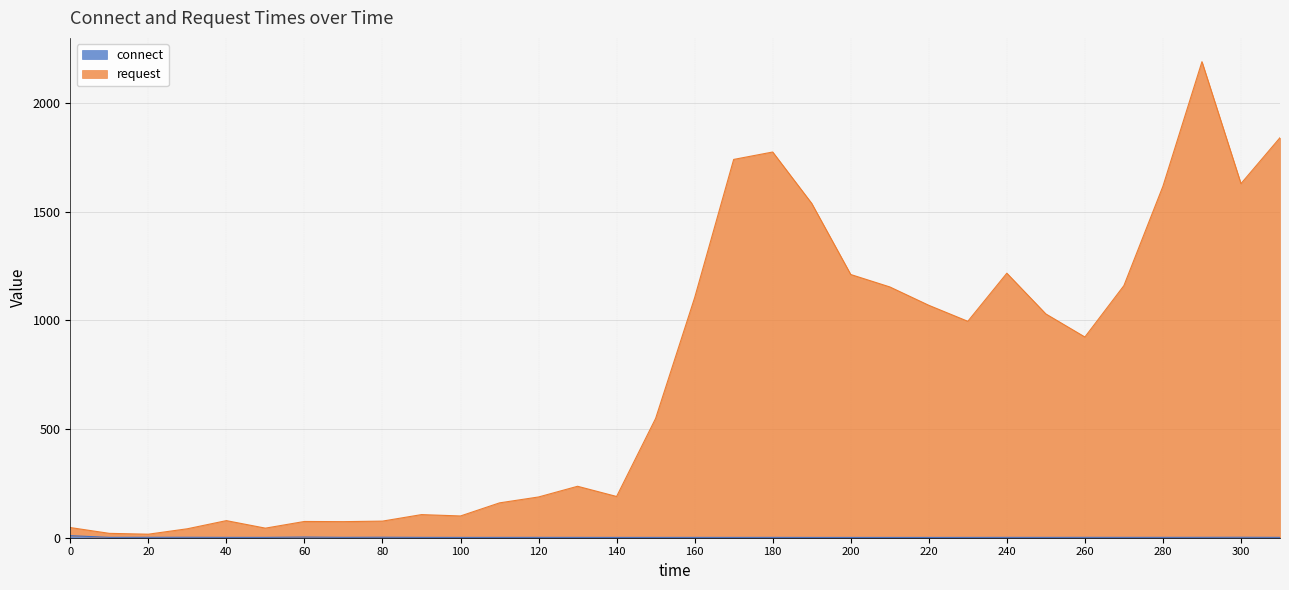

At which category does the chart reach its minimum across all series?

220